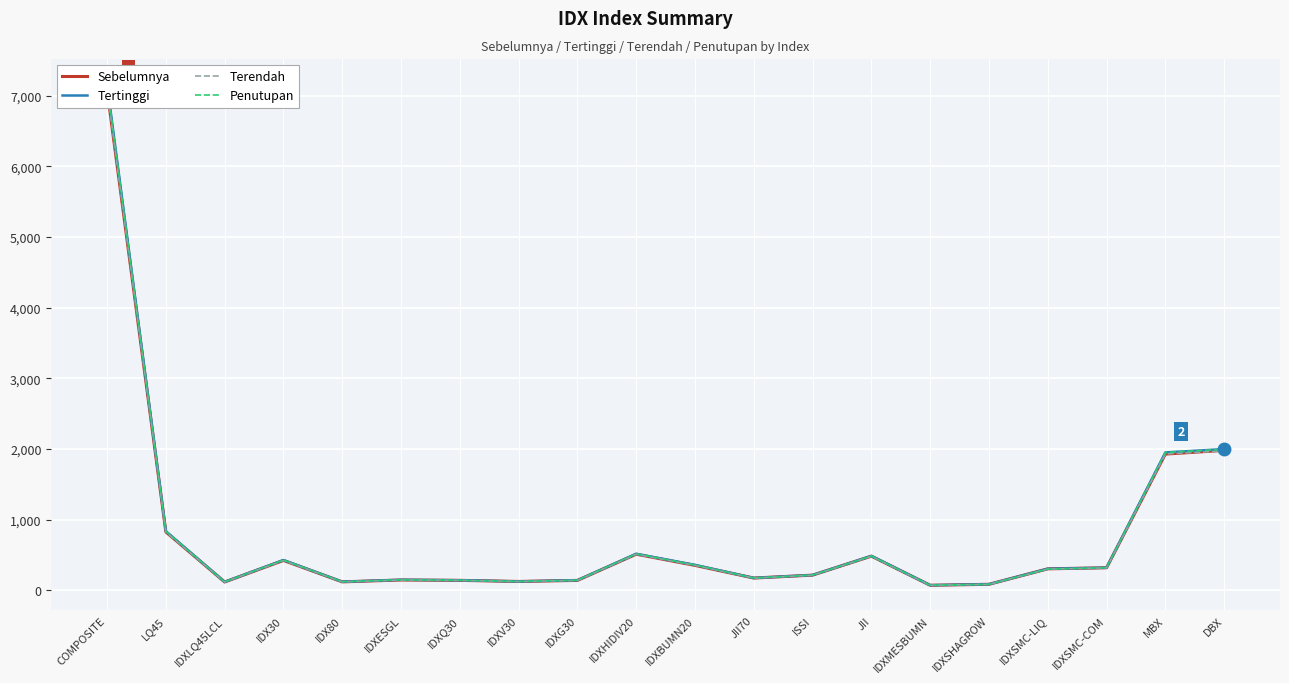

What is the value of the Terendah point at the 18th from the left?

318.4